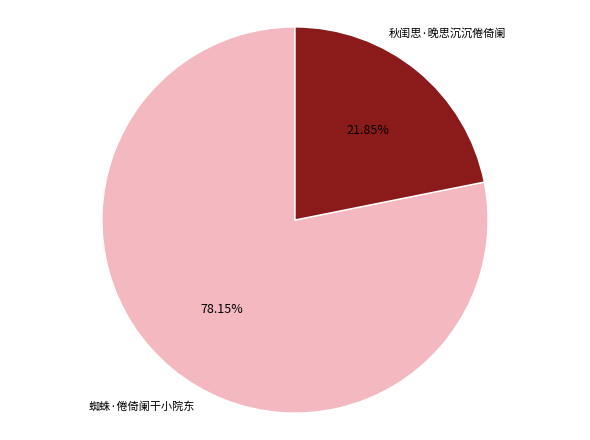

Is there a majority slice in this chart?

Yes